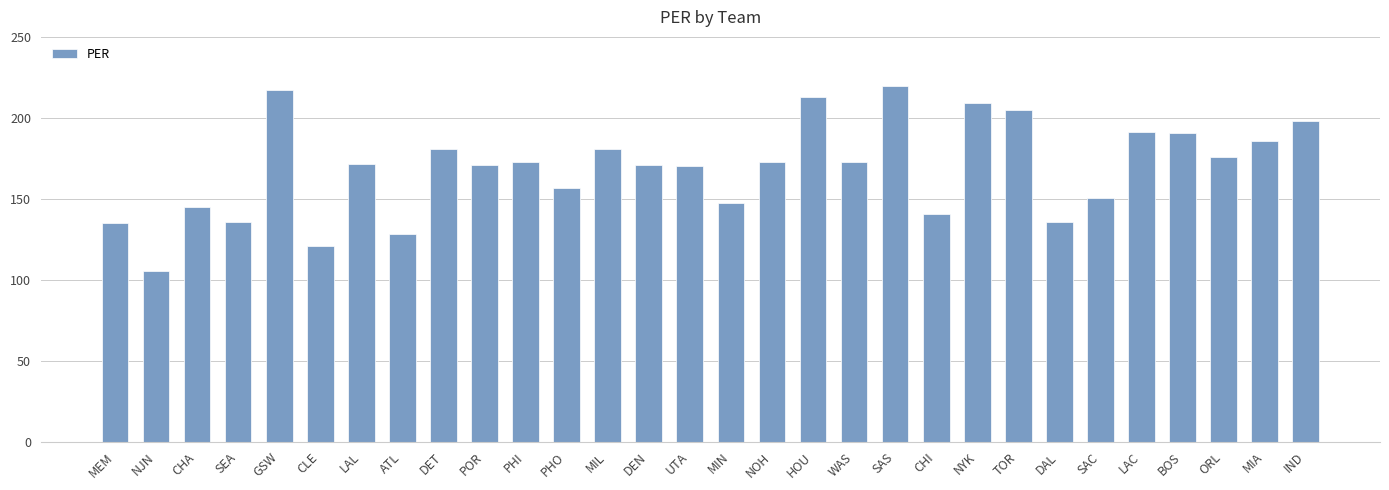

How many bars are there in total?

30